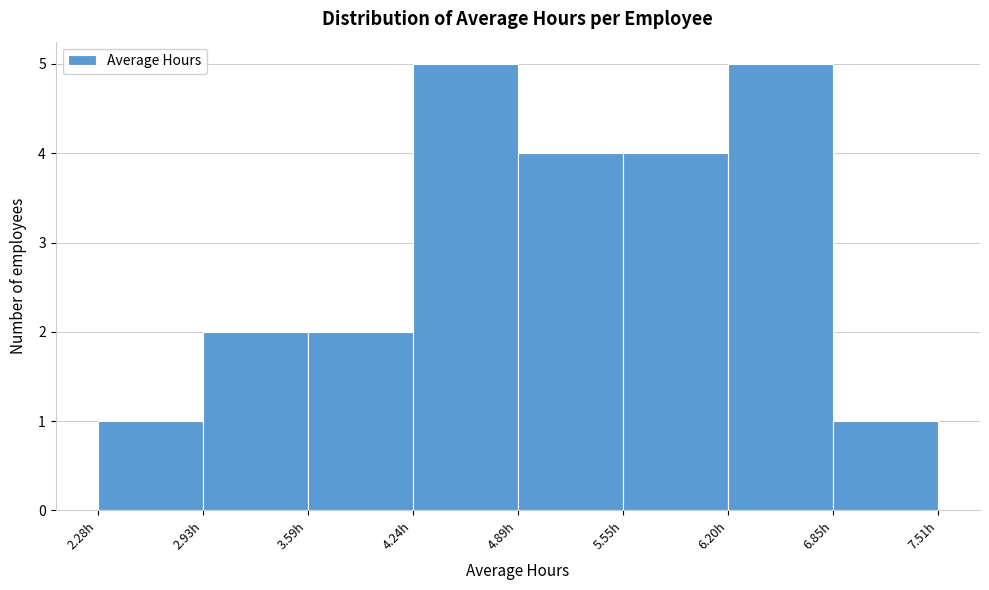

Reading left to right, transcribe this chart: for each bar, give the range it covers on the x-axis and its height. Neither the bar edges nor the heights are printed on the chart, so give them approximately, as read against the axes.

2.3 to 2.9: 1
2.9 to 3.6: 2
3.6 to 4.2: 2
4.2 to 4.9: 5
4.9 to 5.5: 4
5.5 to 6.2: 4
6.2 to 6.9: 5
6.9 to 7.5: 1